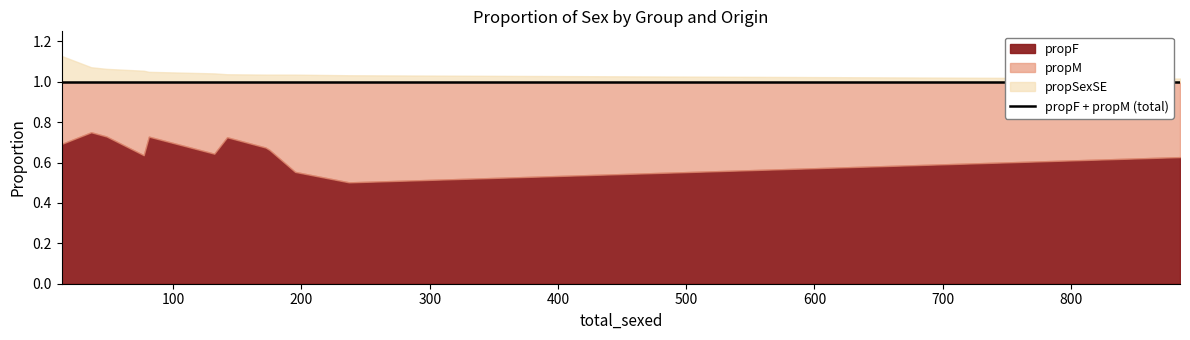

How many lines are shown in the chart?

3